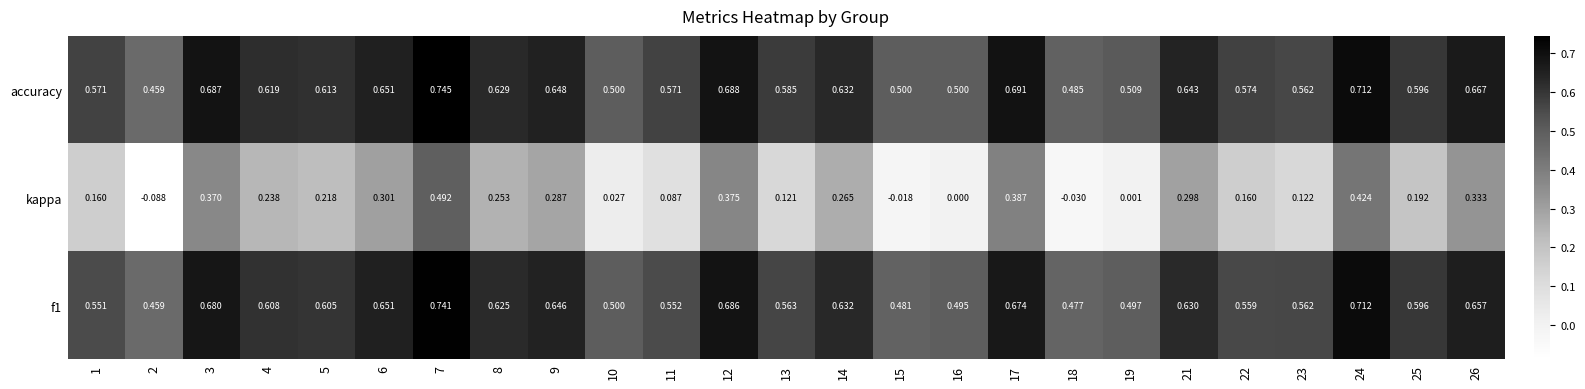

Is the value of accuracy at 10 greater than the value of f1 at 26?

No